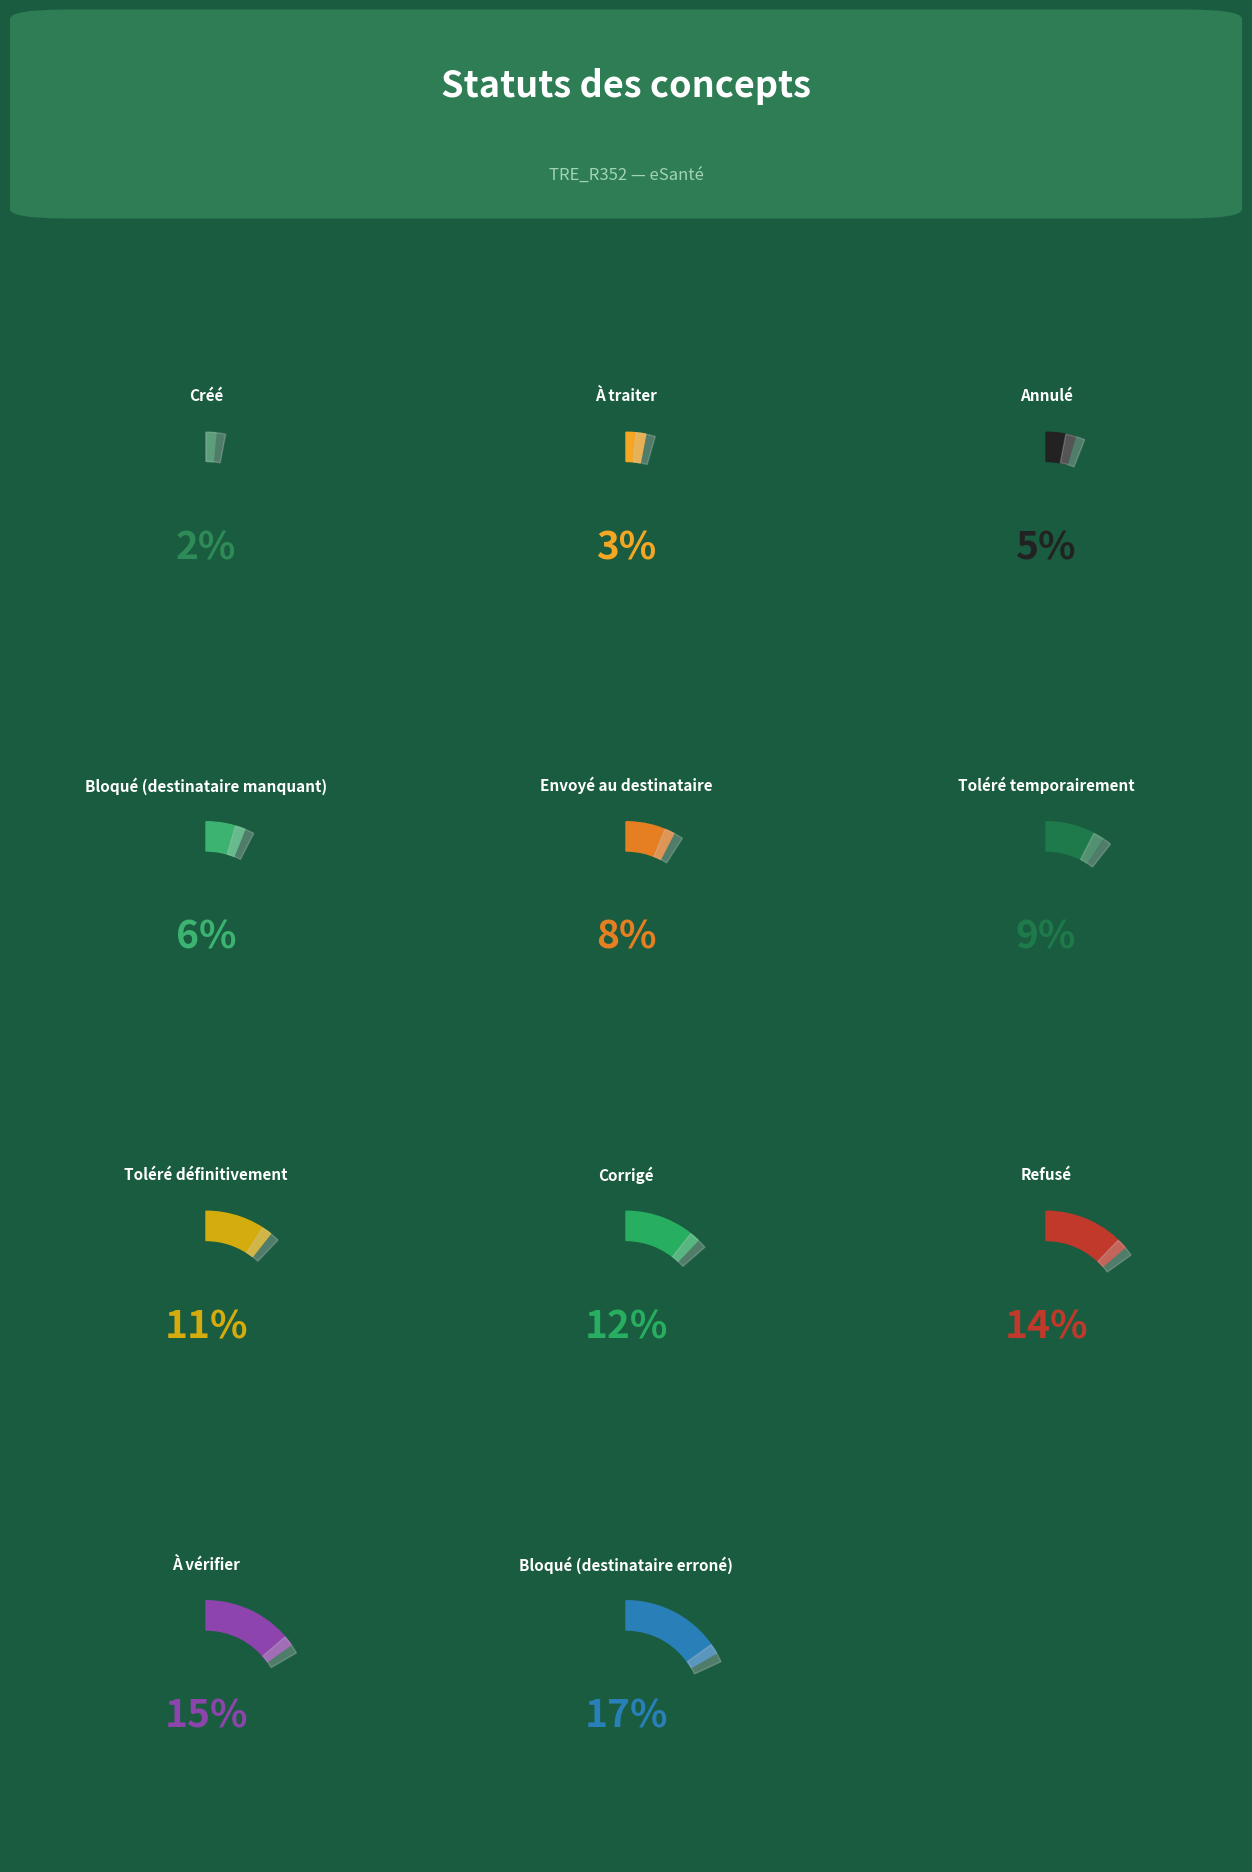

How many slices are in this pie chart?

11